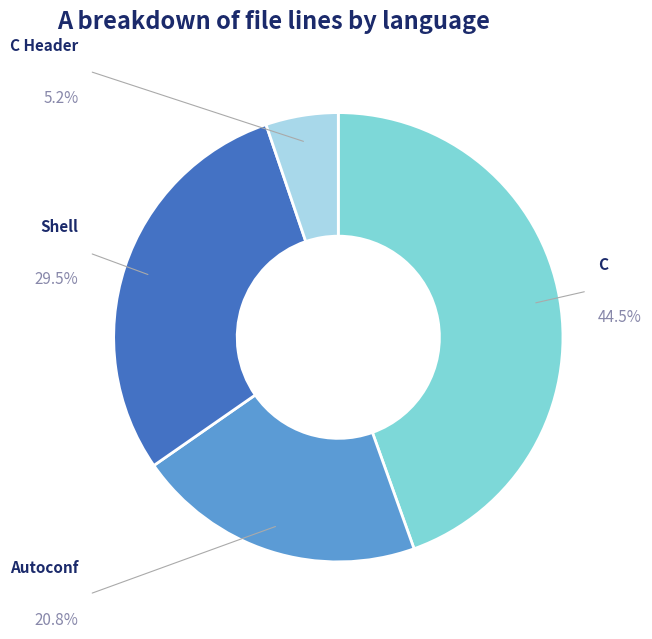

How many slices are in this pie chart?

4